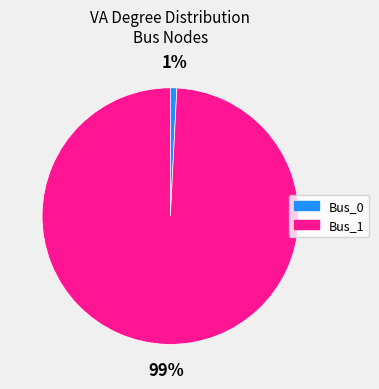

Which category has the smallest portion of the pie?

Bus_0